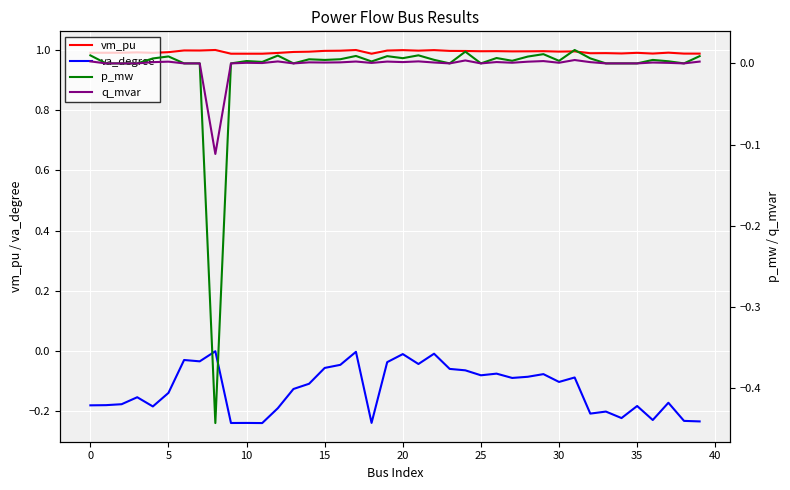

Is it true that p_mw equals 0.0 at 39?

True